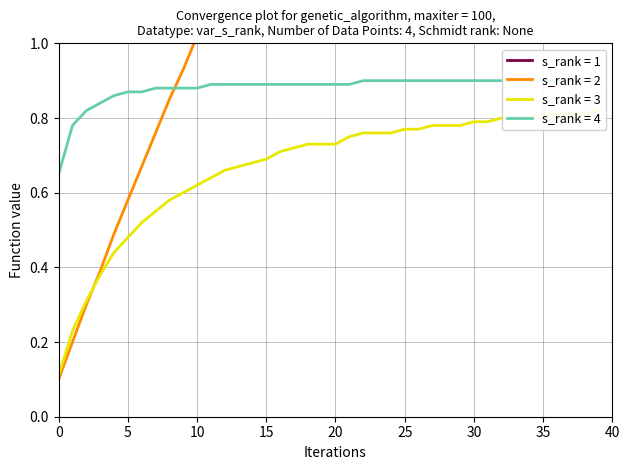

At how many categories does at least one series exceed 2?

38